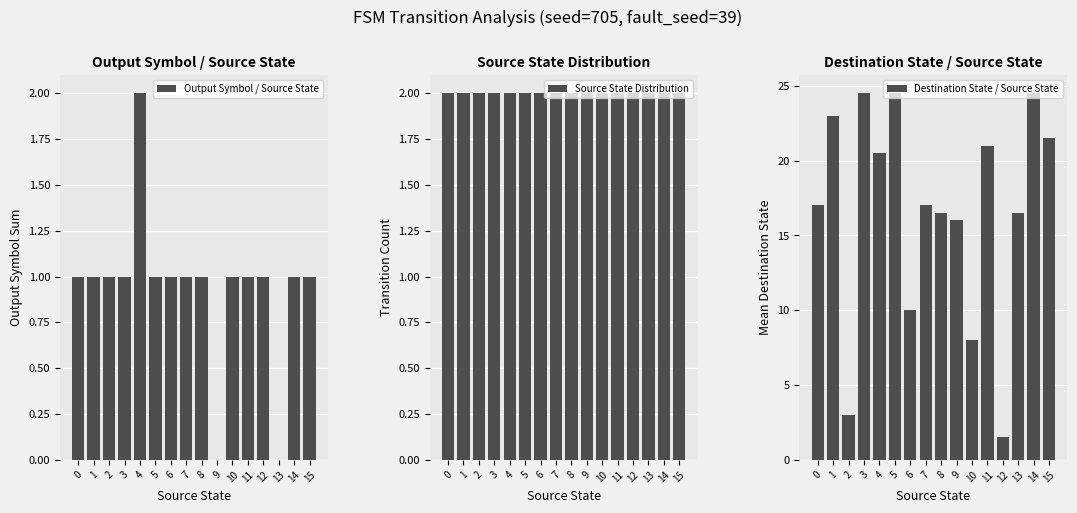

At how many categories does at least one series exceed 12?

12